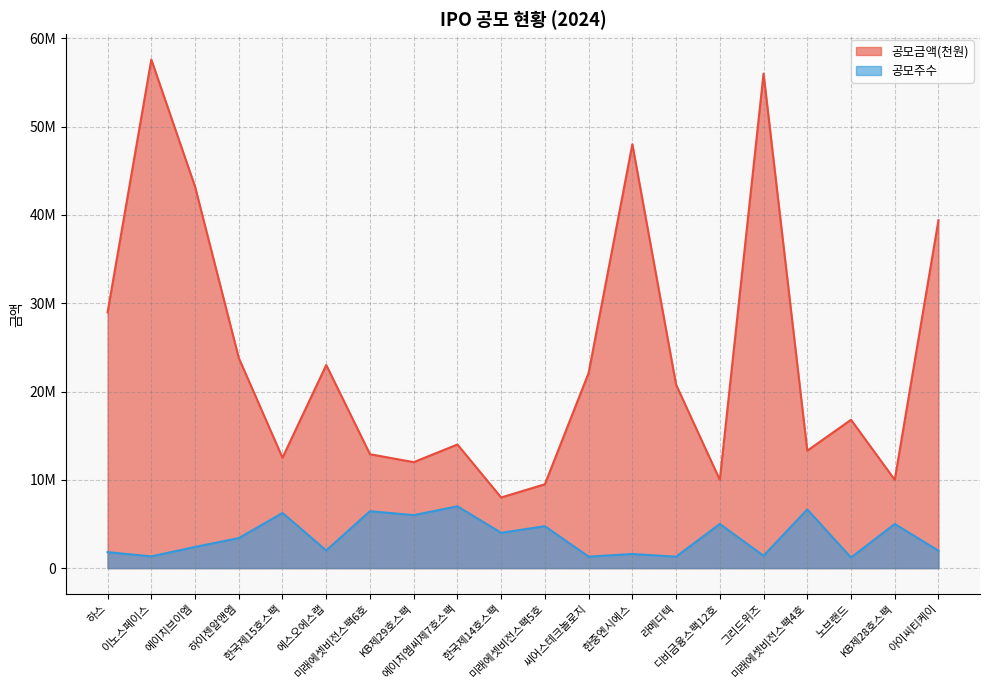

What is the difference between the second highest and minimum values in the 공모금액(천원) series?

48000000